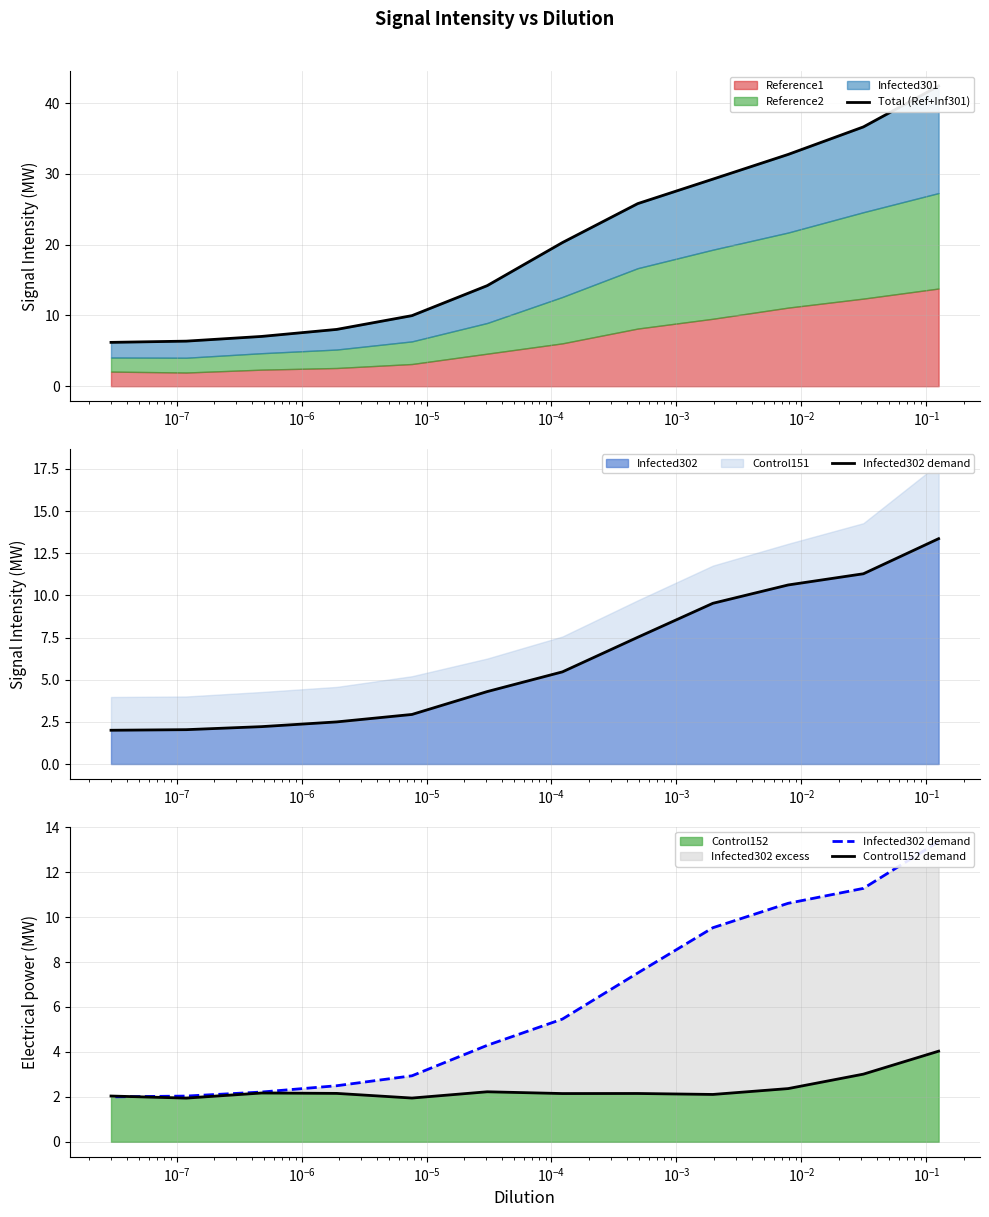

Does the chart display data point markers on the line(s)?

No